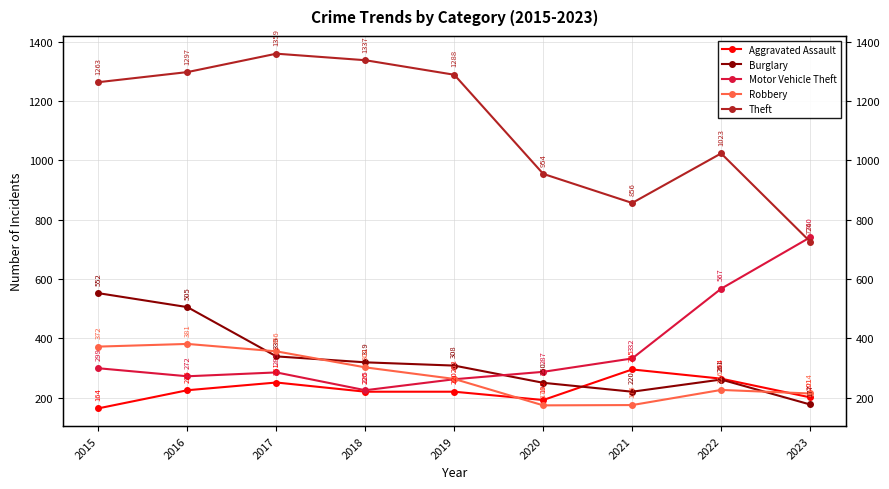

Reading right to left, extract all data points from this chart.

Aggravated Assault: 2023=201	2022=264	2021=295	2020=192	2019=220	2018=220	2017=251	2016=225	2015=164
Burglary: 2023=177	2022=261	2021=220	2020=250	2019=308	2018=319	2017=339	2016=505	2015=552
Motor Vehicle Theft: 2023=740	2022=567	2021=332	2020=287	2019=262	2018=225	2017=285	2016=272	2015=299
Robbery: 2023=214	2022=226	2021=175	2020=174	2019=263	2018=302	2017=356	2016=381	2015=372
Theft: 2023=726	2022=1023	2021=856	2020=954	2019=1288	2018=1337	2017=1359	2016=1297	2015=1263